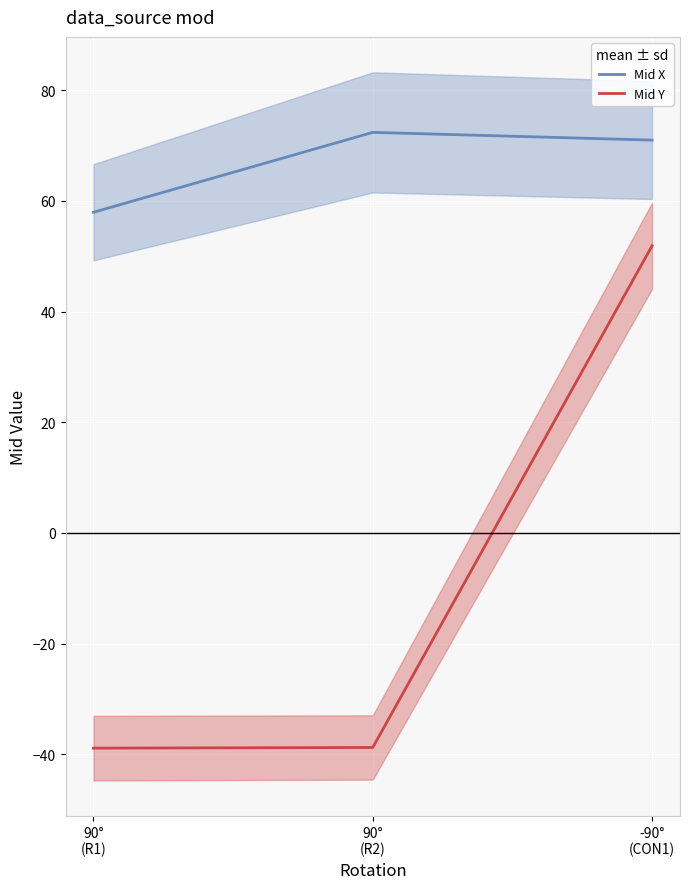

Is it true that Mid X equals 71.0 at -90°
(CON1)?

True